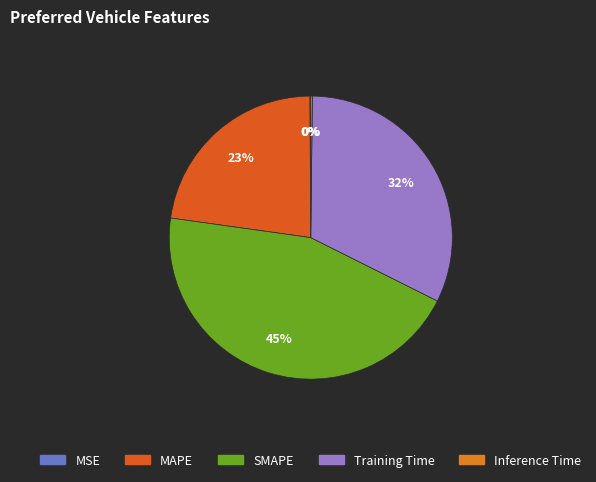

What percentage is the MAPE slice, to the nearest percent?

23%